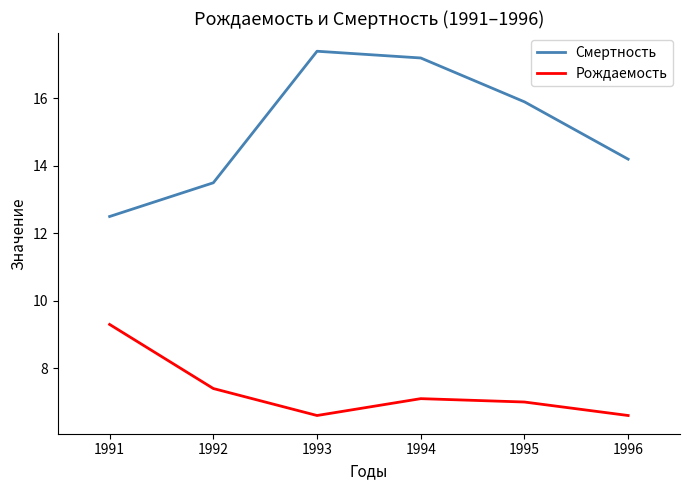

The value of Рождаемость at 1992 is 7.4. True or false?

True